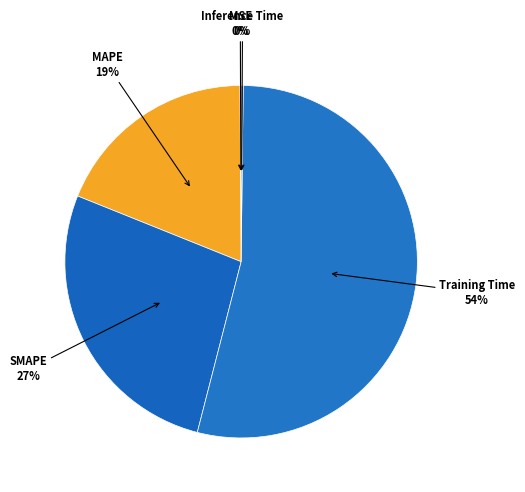

Which slice is the largest?

Training Time